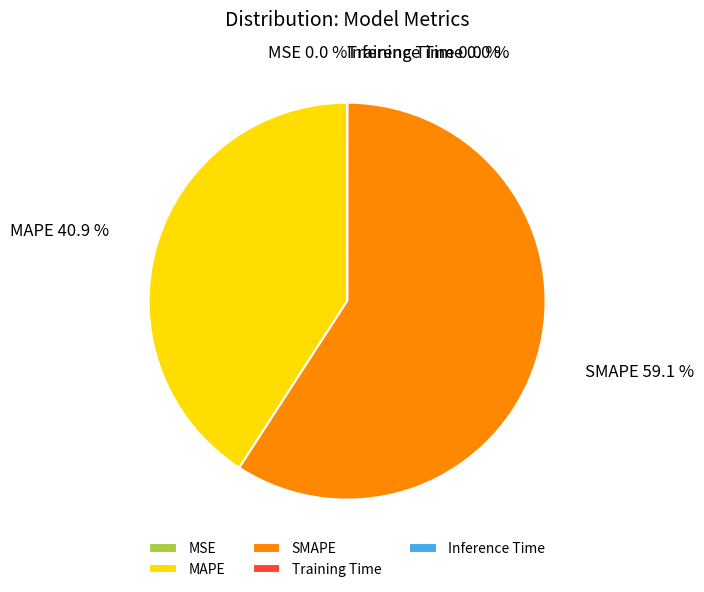

Does SMAPE represent more than half of the total?

Yes